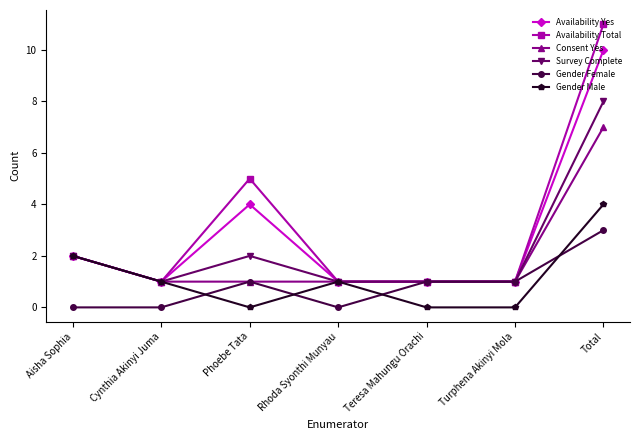

What is the approximate value of Availability Yes at Rhoda Syonthi Munyau?

1